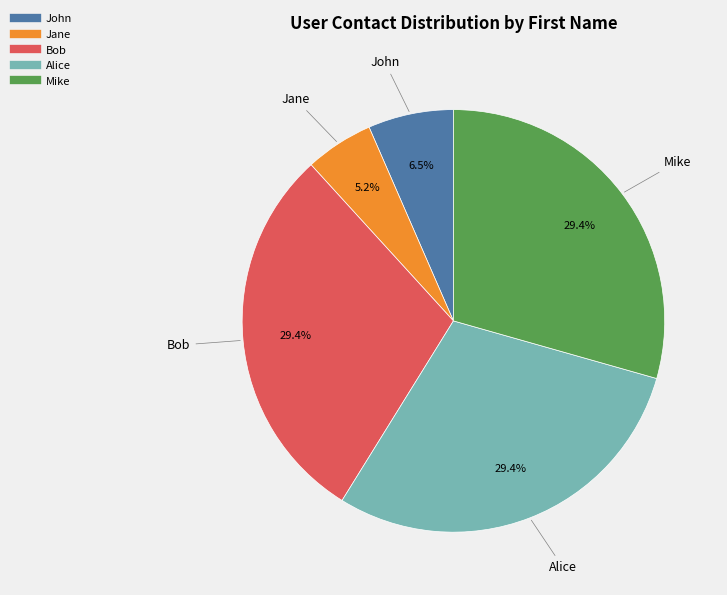

Is it true that Jane is 1% of the pie?

False